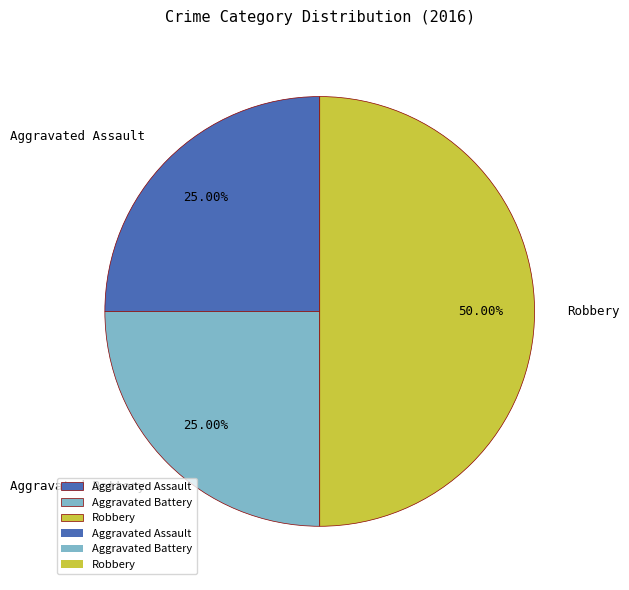

To the nearest percent, what is the difference between the largest and smallest slice percentages?

25%